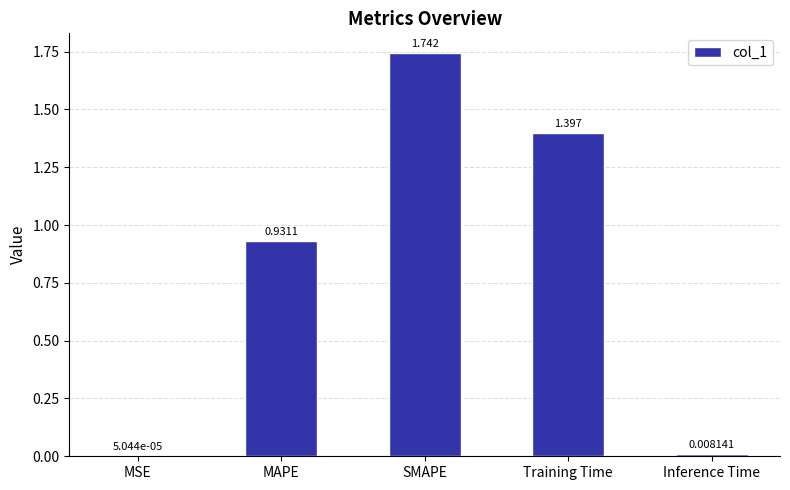

Does the chart contain stacked bars?

No